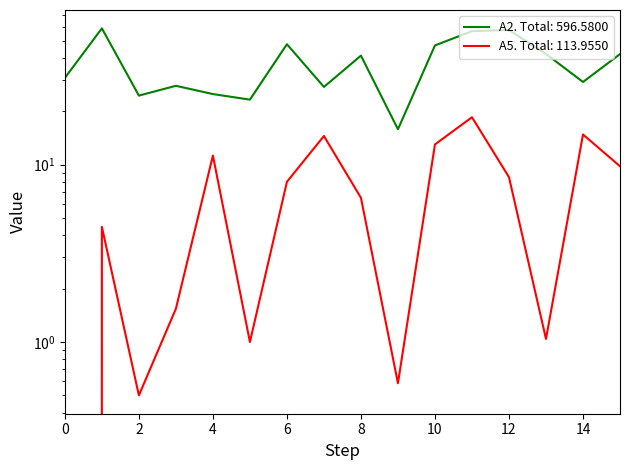

Is it true that A2 equals 47.8 at 6?

True